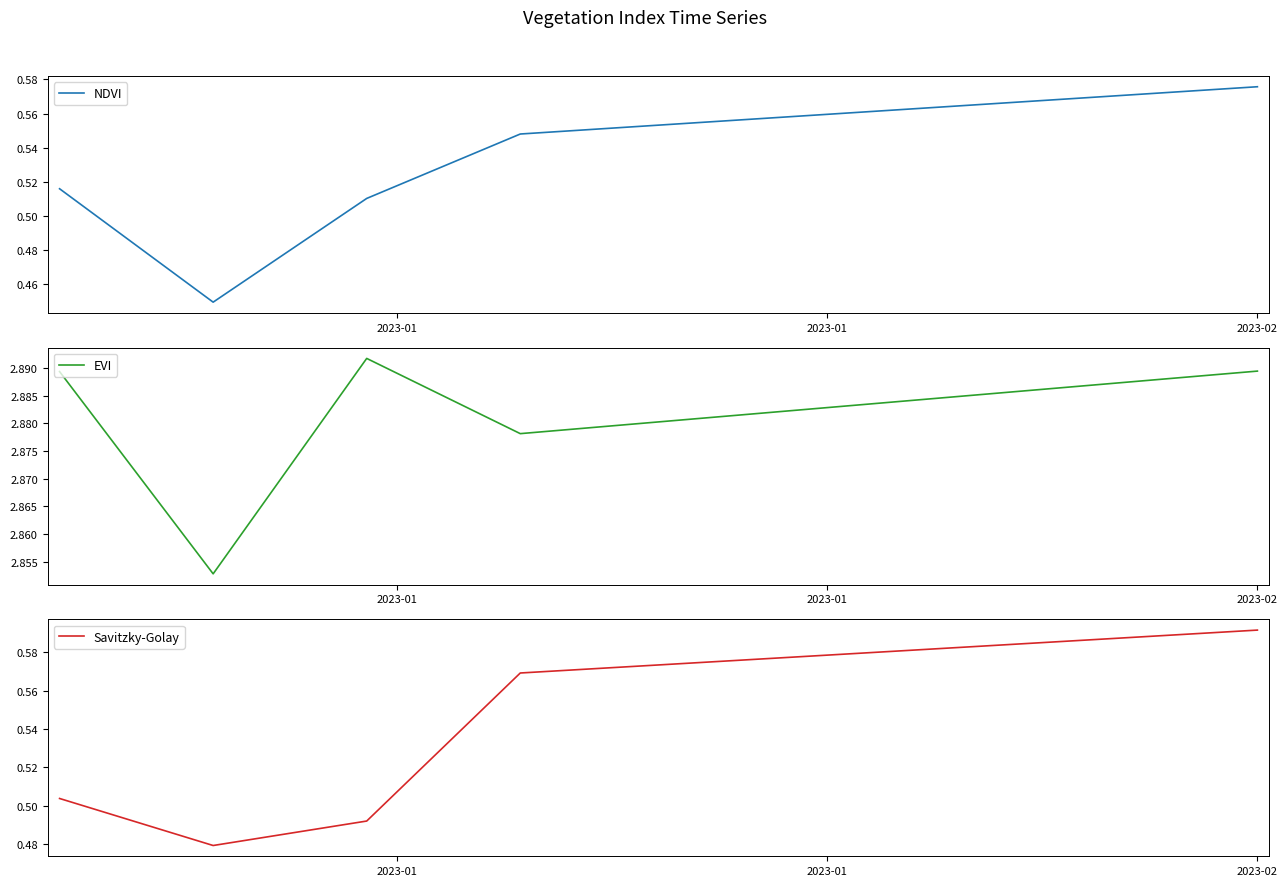

At how many categories does at least one series exceed 1?

40